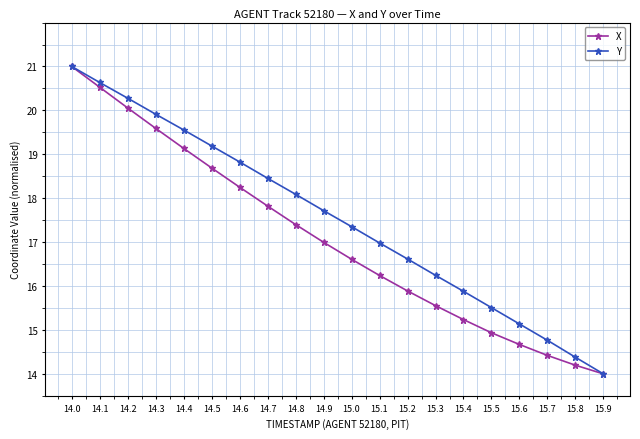

Which series changed the most between 14.0 and 14.9?

X